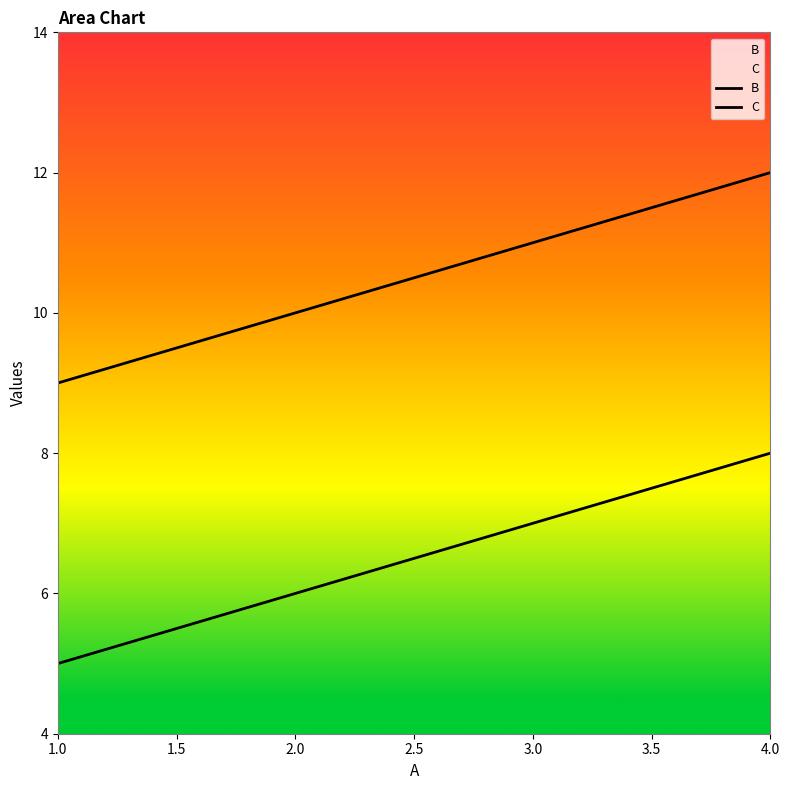

Reading left to right, what are all the values shown in this chart?

B: 5	6	7	8
C: 9	10	11	12